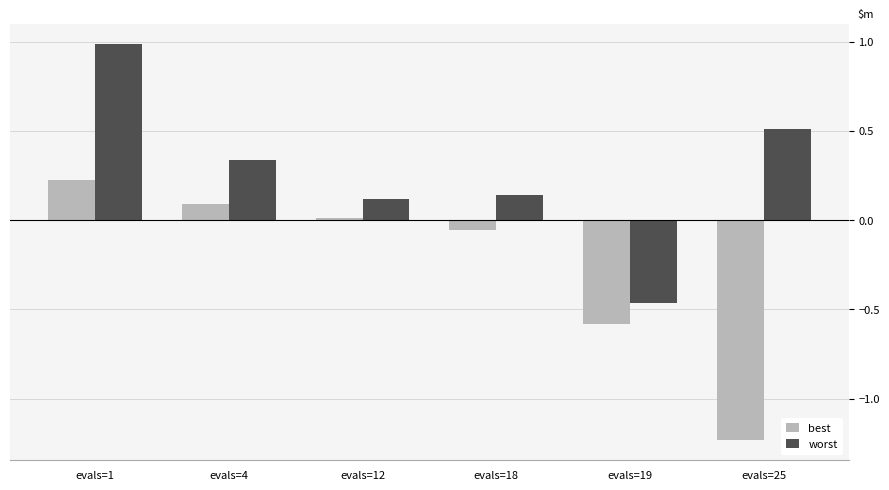

The value of worst at evals=18 is 0.1. True or false?

True